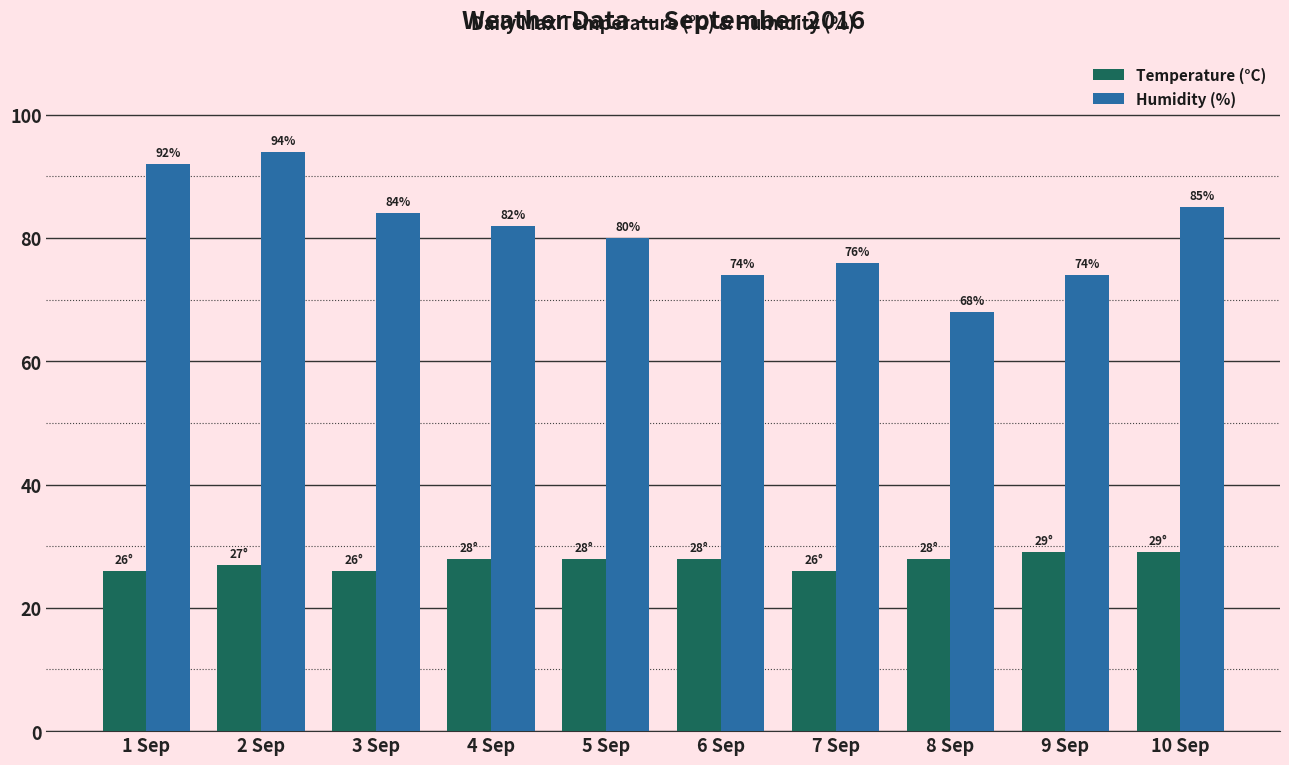

Between 4 Sep and 9 Sep, which series saw the biggest shift?

Humidity (%)